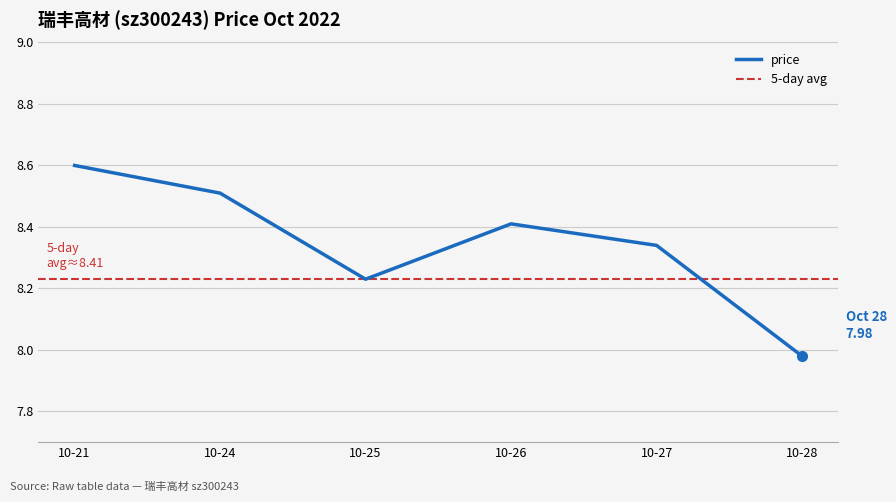

What is the difference between the maximum and minimum values?

0.6